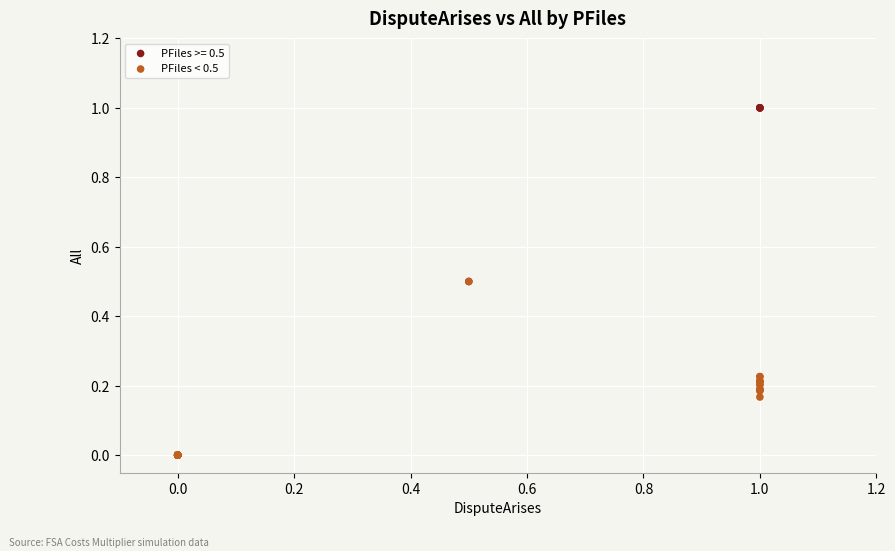

Which series reaches the minimum Y coordinate?

PFiles < 0.5